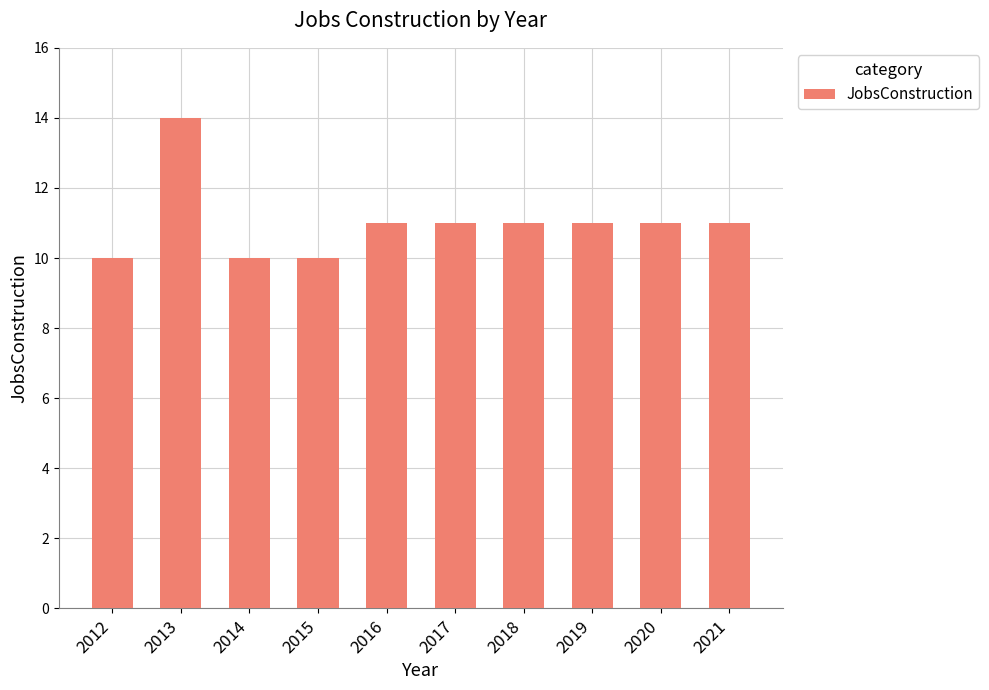

Read the value at 2012.

10